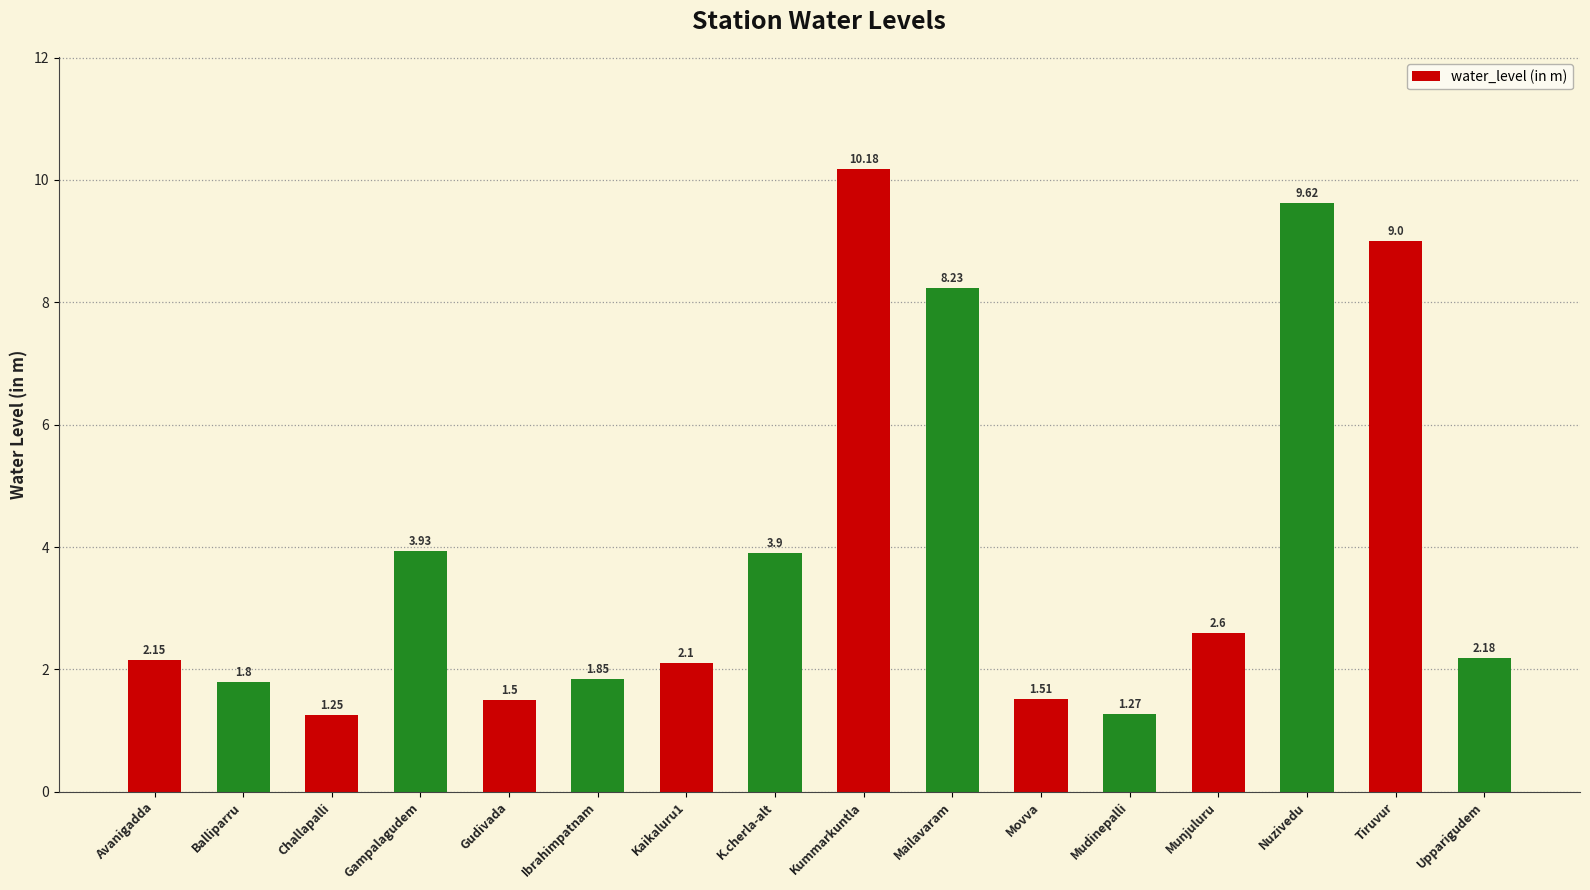

At which label does the data first exceed 2?

Avanigadda